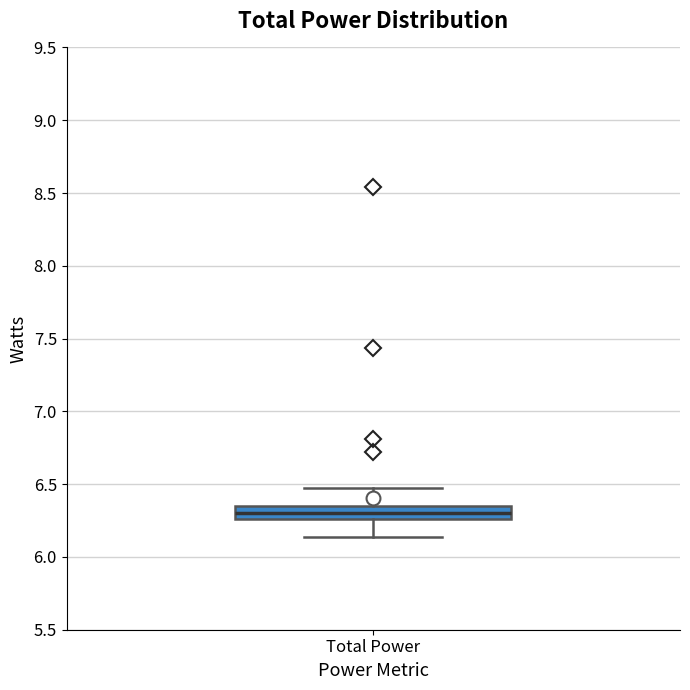

Where does the lower whisker of the box for Total Power end on the y-axis? The values are not printed on the chart, so give them approximately, as read against the axis.

6.15